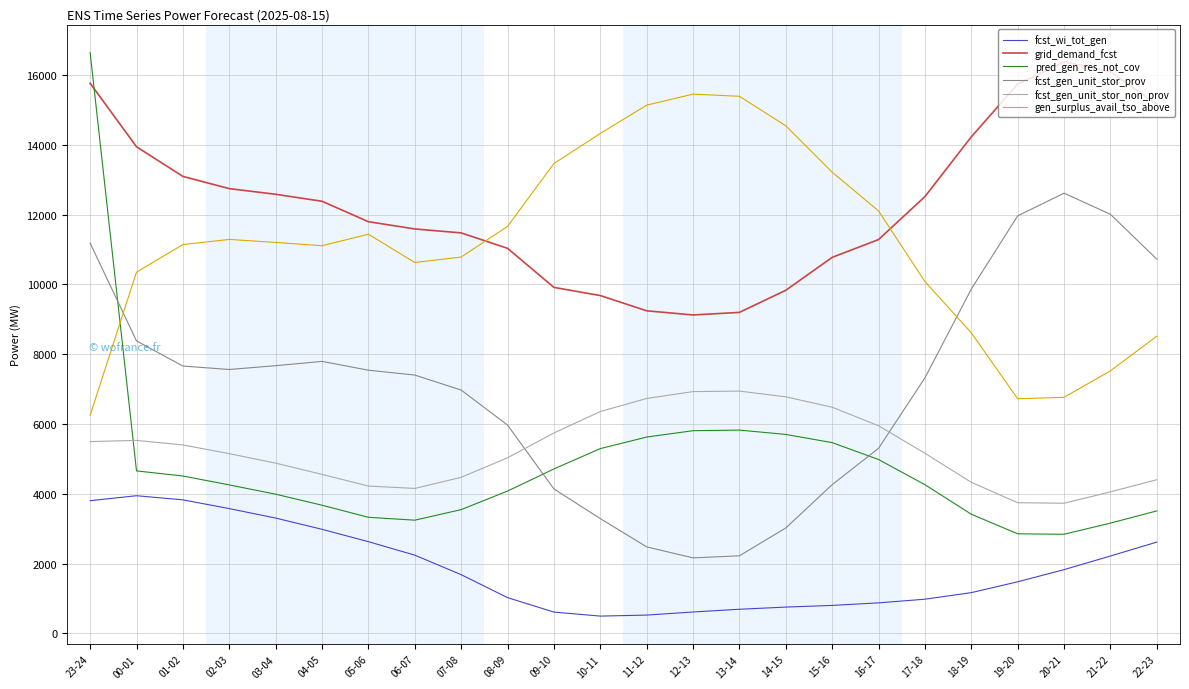

List the series in order of their peak value, lowest first.

fcst_wi_tot_gen, fcst_gen_unit_stor_non_prov, fcst_gen_unit_stor_prov, gen_surplus_avail_tso_above, grid_demand_fcst, pred_gen_res_not_cov